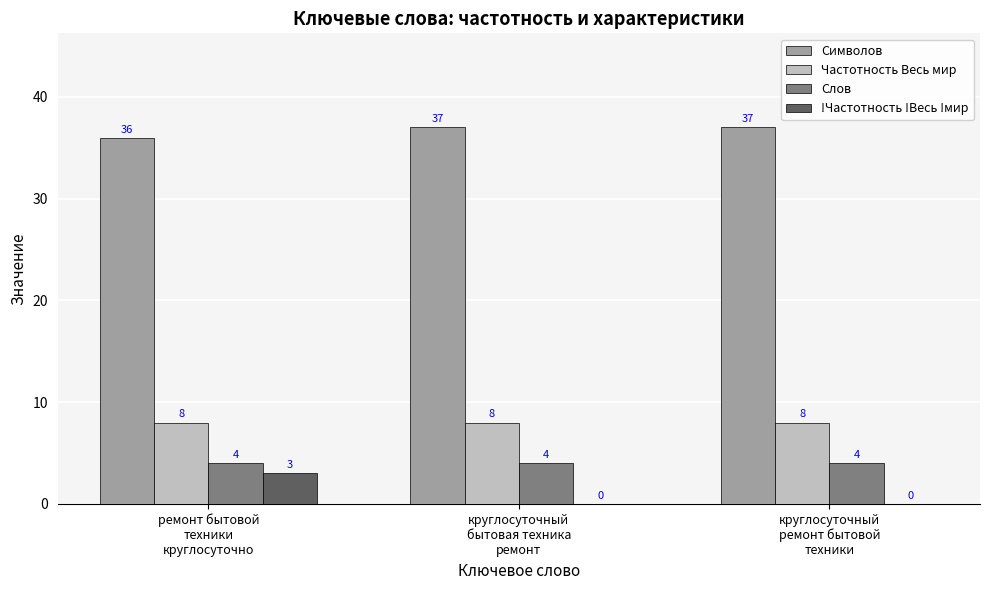

How many !Частотность !Весь !мир values are between 0 and 3?

3